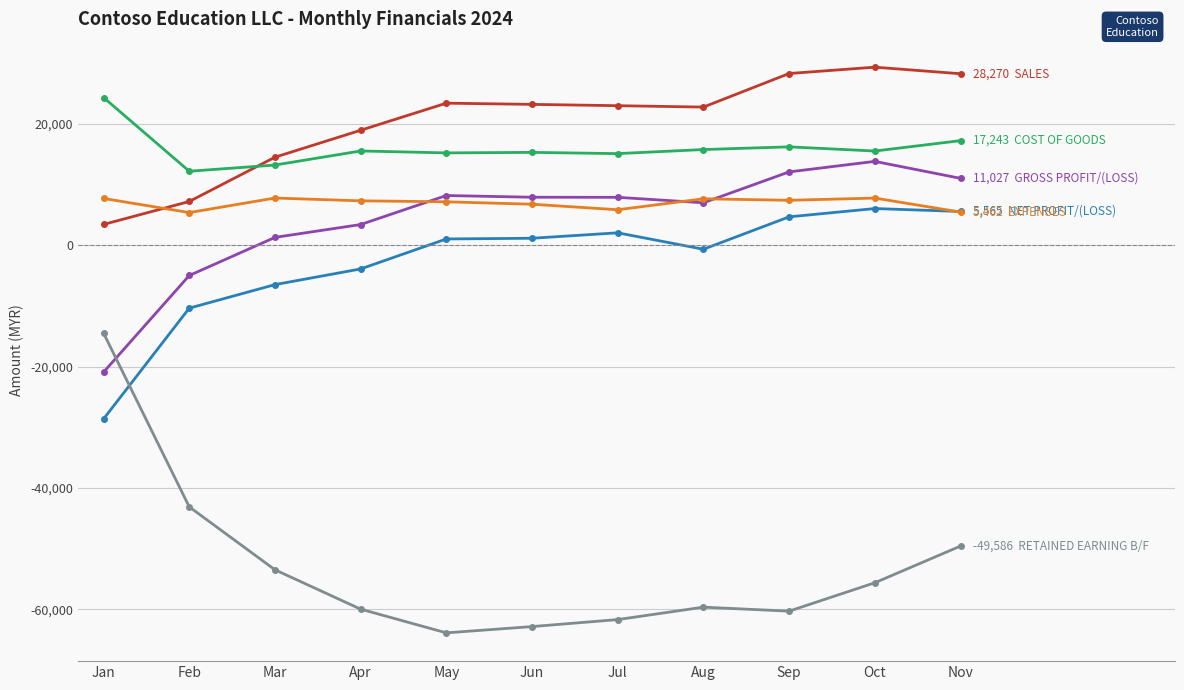

What is the total value across all series at Jan?

-28547.7